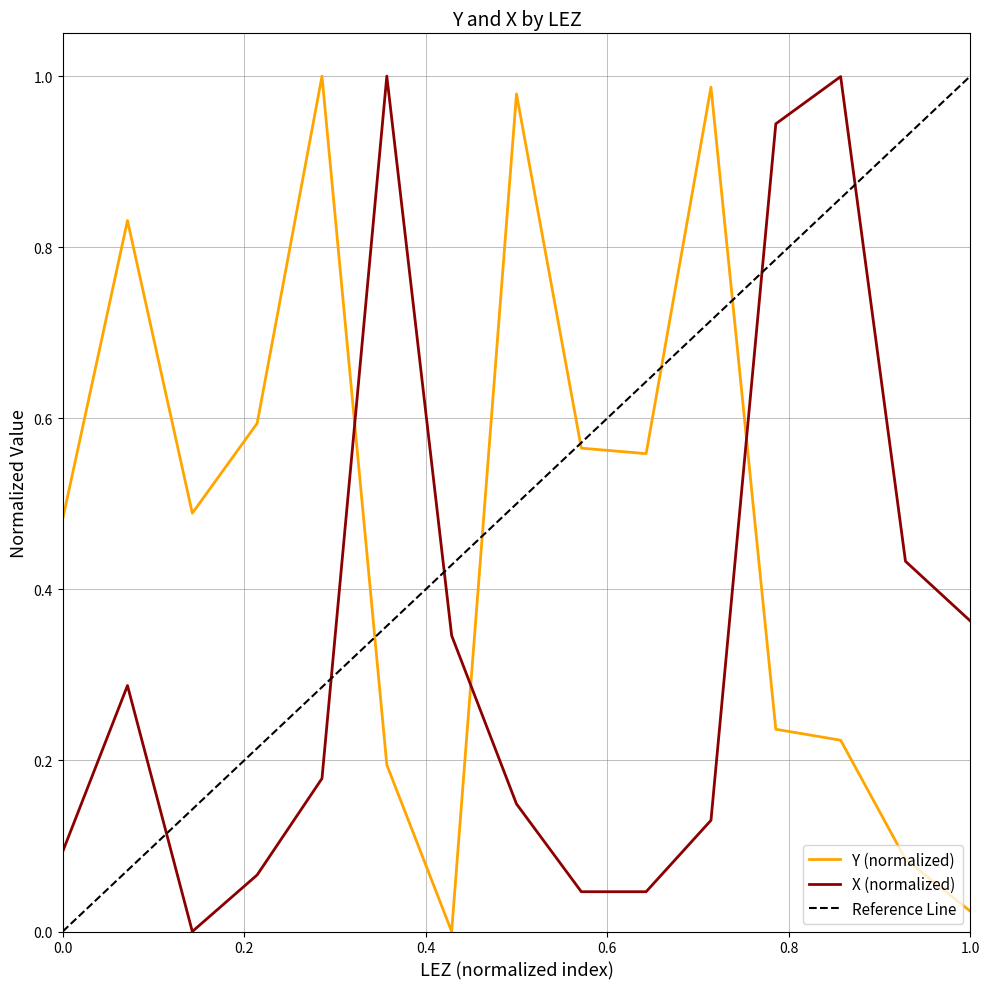

List the labels in order of value, largest first.

0, 1, 1, 1, 1, 0, 0, 0, 1, 0, 0, 0, 1, 1, 0